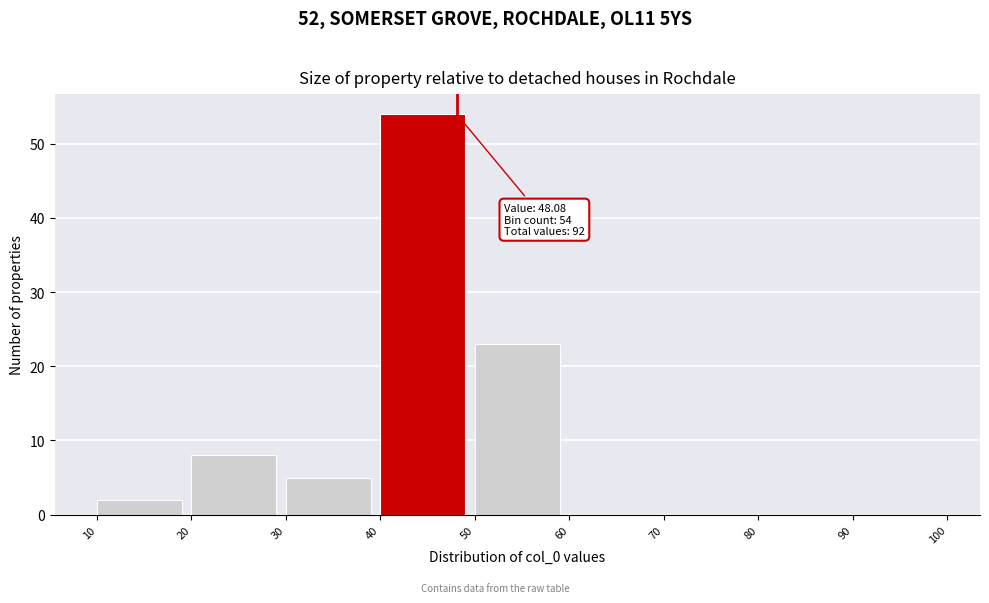

Over which range of the x-axis is the bar tallest?

40 to 50